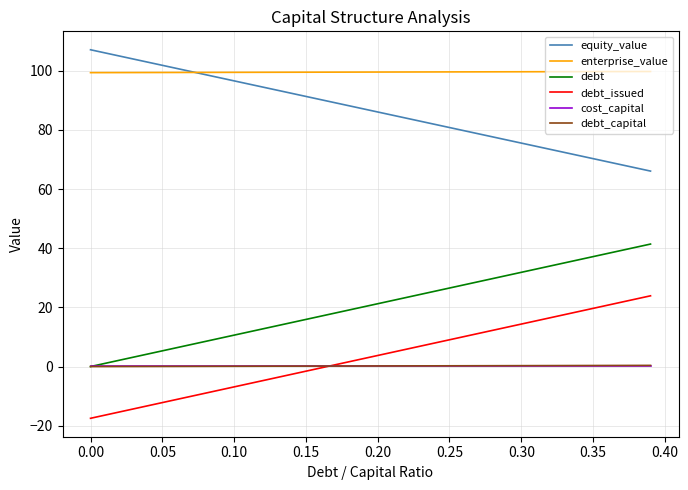

Does the chart display data point markers on the line(s)?

No